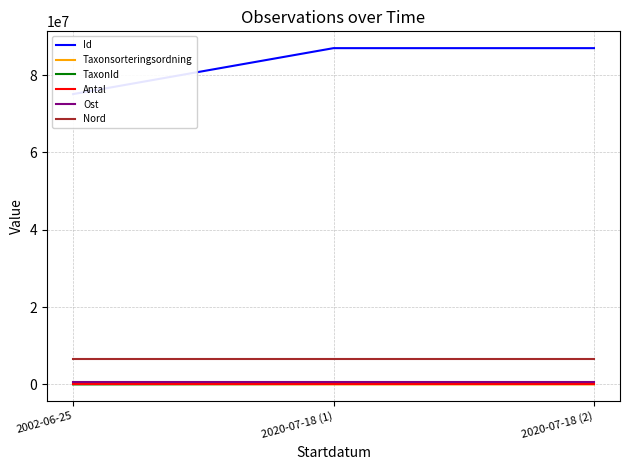

True or false: TaxonId has a value of 53811.9 at 2020-07-18 (1).

False